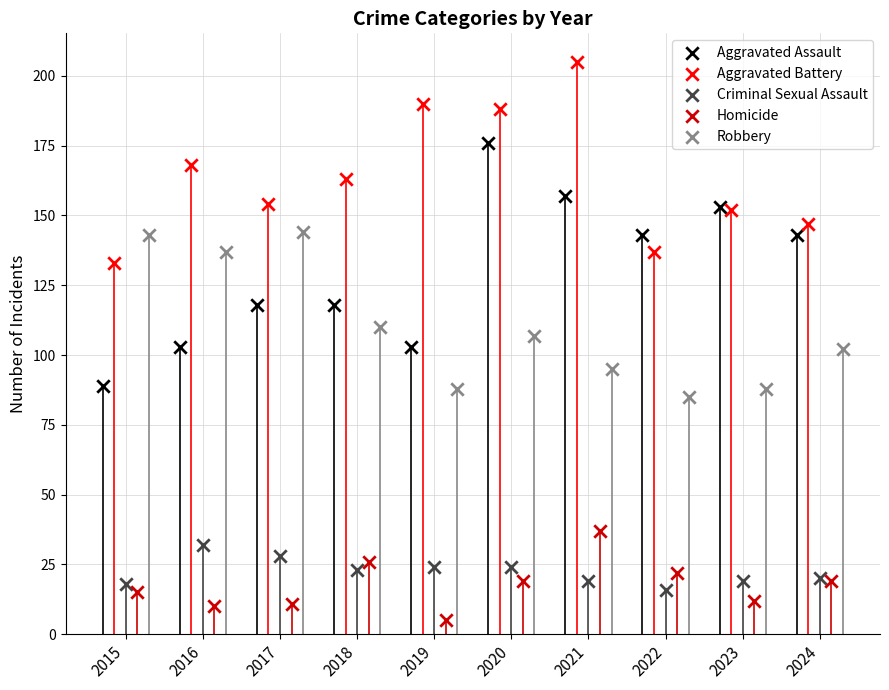

Which series has the widest spread of Y values?

Aggravated Assault